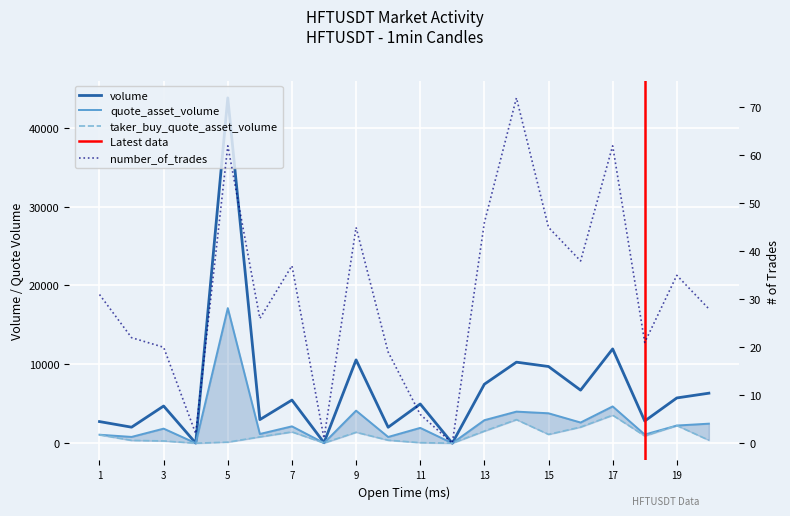

What is the value of the volume point at the 19th from the left?

5736.0